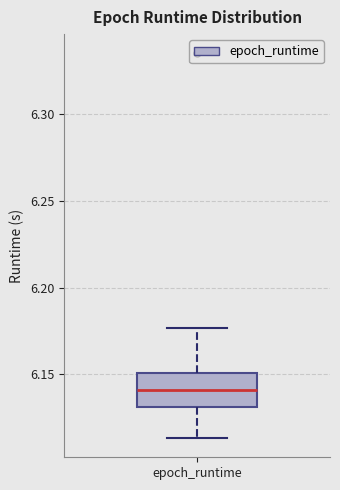

Transcribe this box plot: give where the median line is, the range the box spans, and where the two whiskers end, as read against the y-axis. The values are not printed on the chart, so give them approximately, as read against the axis.

median 6.140, box 6.130 to 6.150, whiskers 6.115 to 6.175